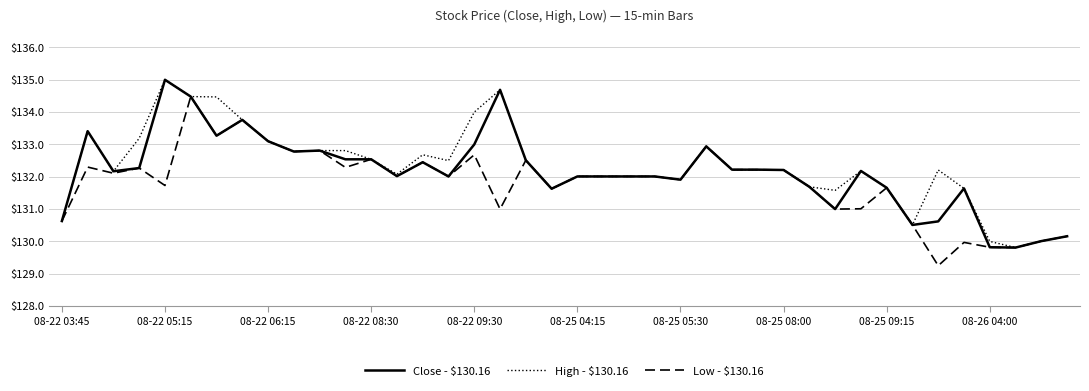

What is the highest value of the High - $130.16 series?

135.0